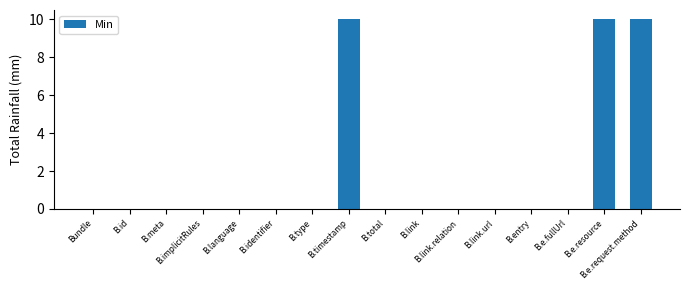

Reading left to right, list all the values displayed in this chart.

0	0	0	0	0	0	0	10	0	0	0	0	0	0	10	10